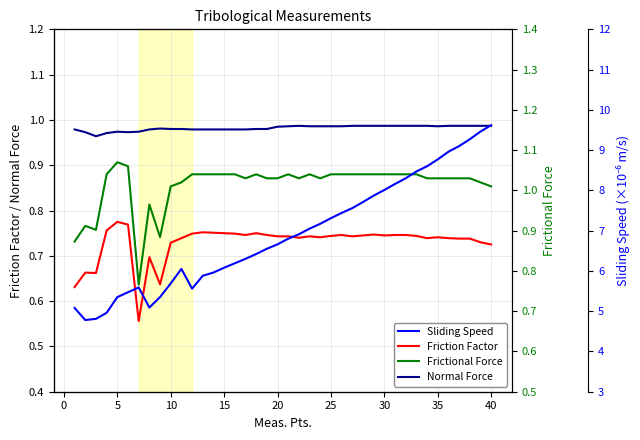

True or false: Normal Force and Friction Factor cross at least once.

False